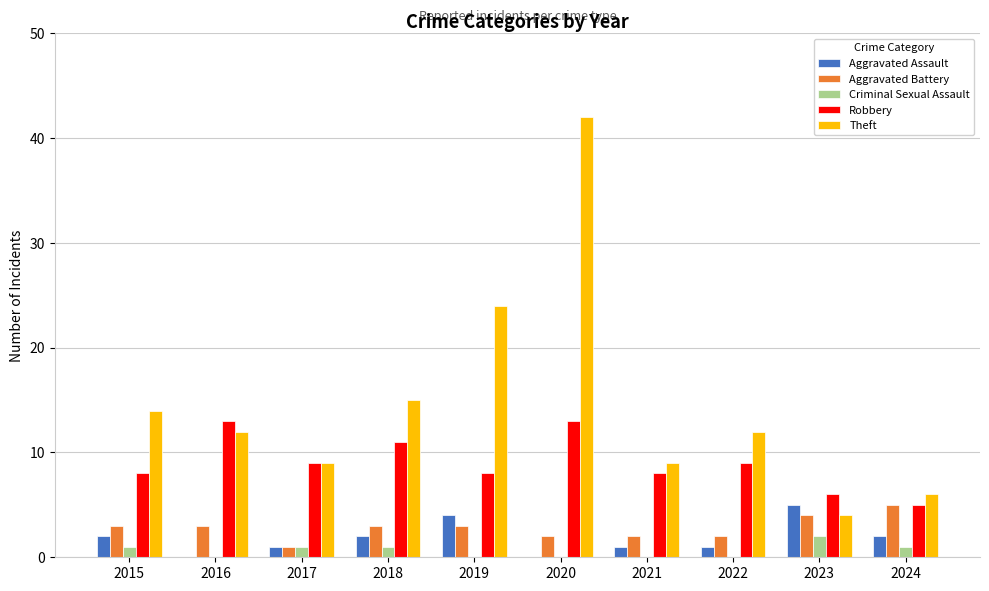

Which series has the largest total across all categories?

Theft